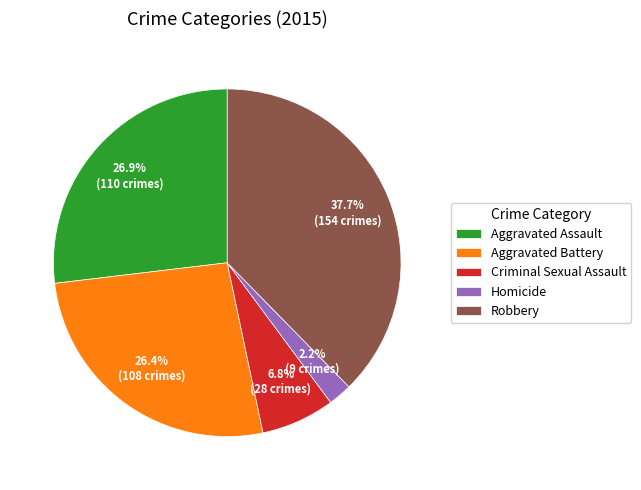

To the nearest percent, what portion does Robbery represent?

38%